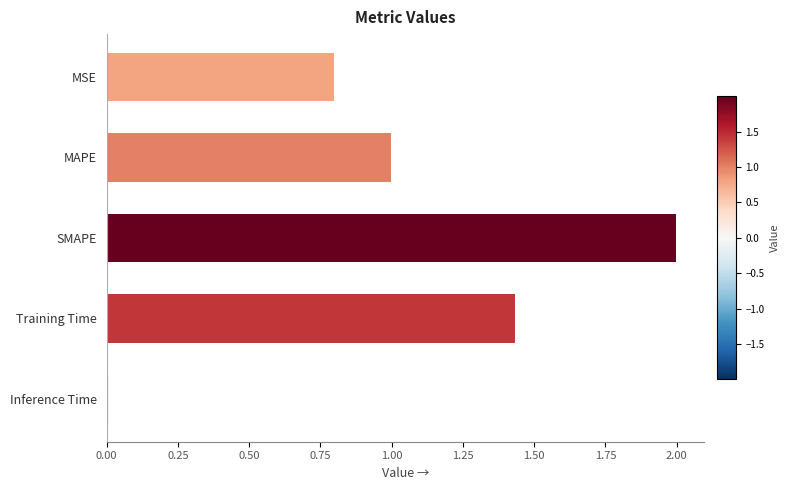

What is the ratio of the value at Training Time to the value at SMAPE?

0.7